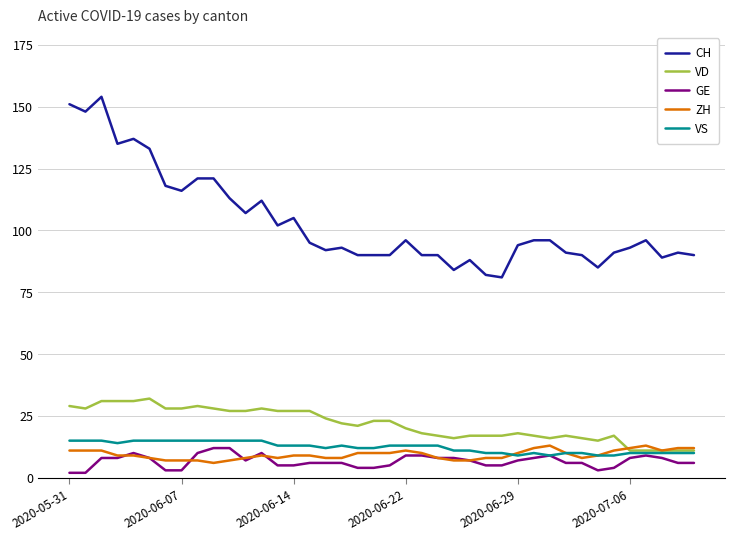

True or false: ZH and CH cross at least once.

False